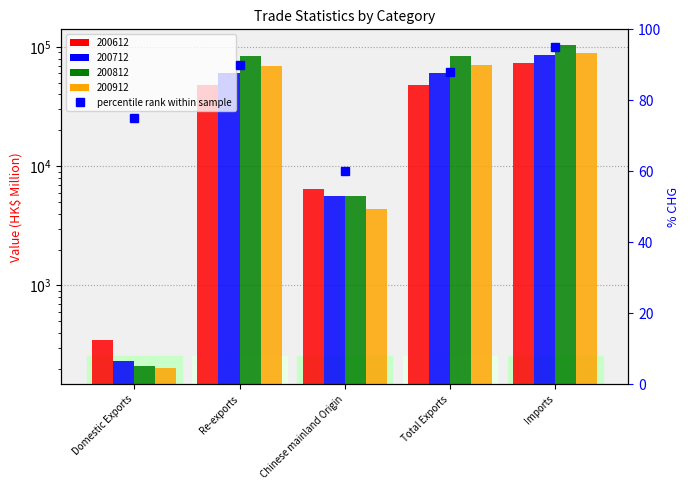

How many data points are less than 88?

2